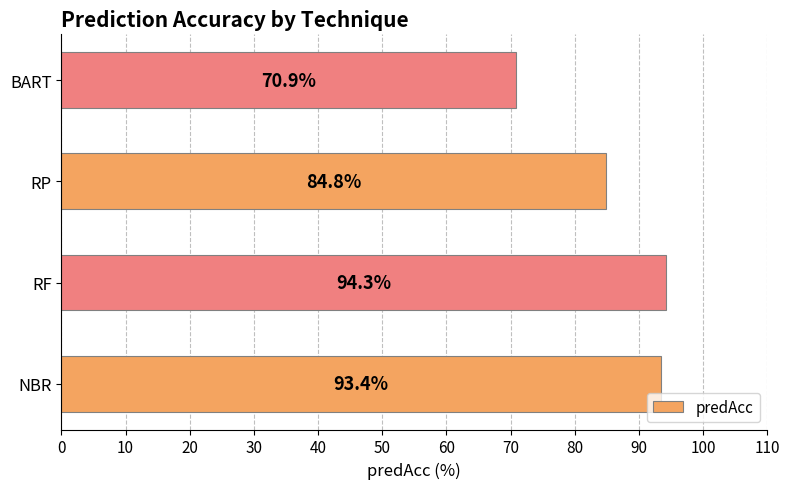

What is the difference between the second highest and second lowest values?

8.6